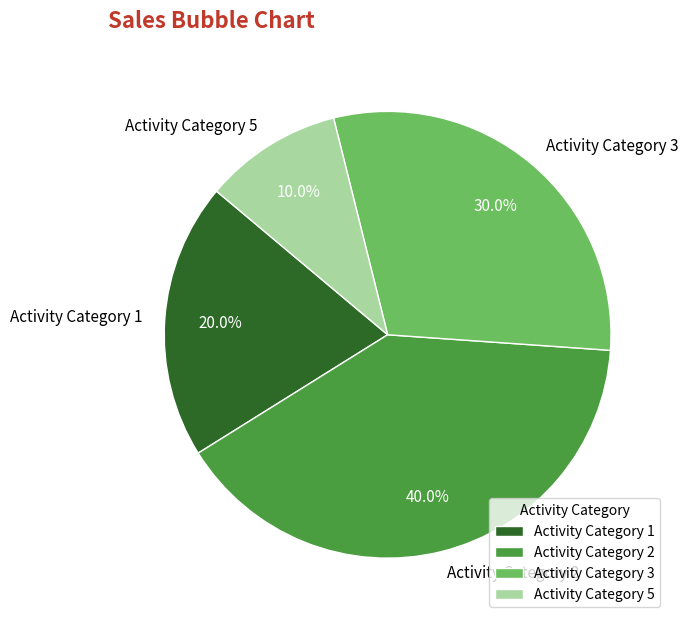

Does any single category account for the majority?

No